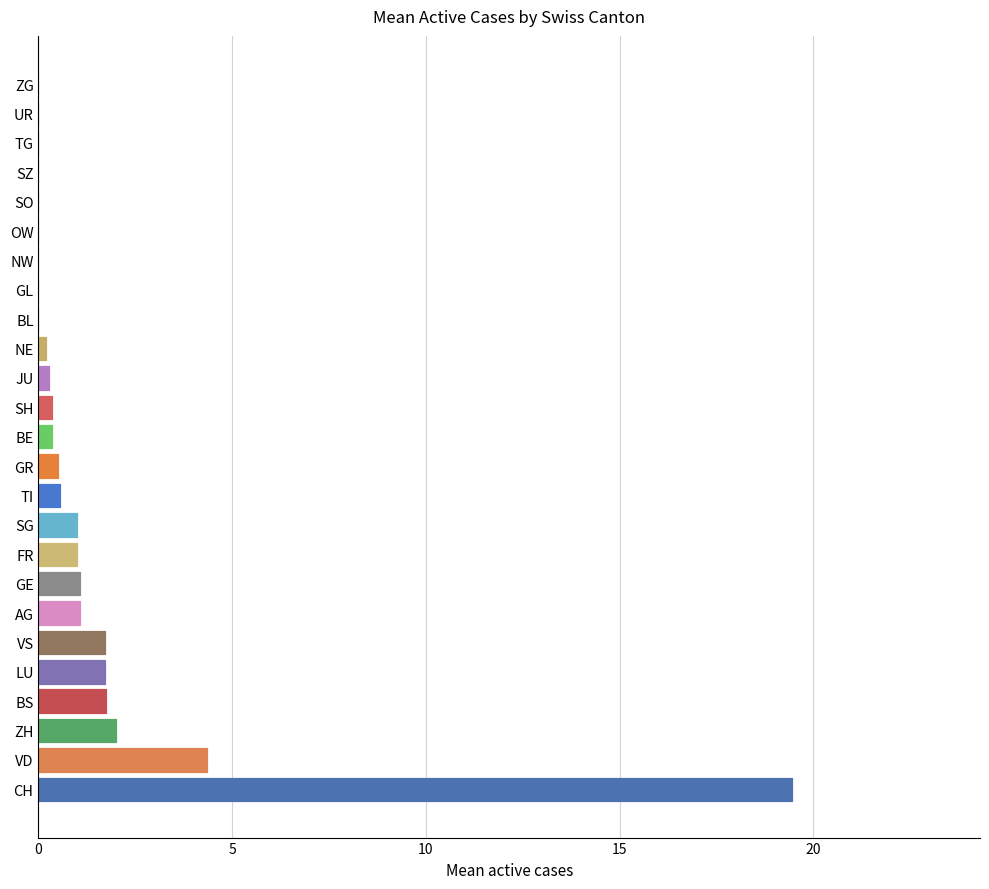

What is the value of the 15th bar from the left?

0.3